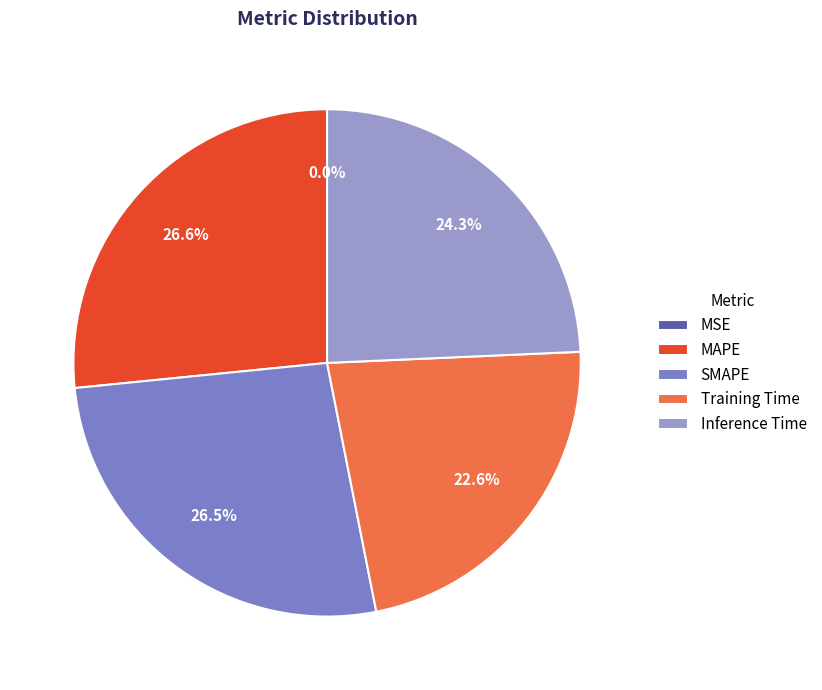

Is it true that MAPE is 27% of the pie?

True